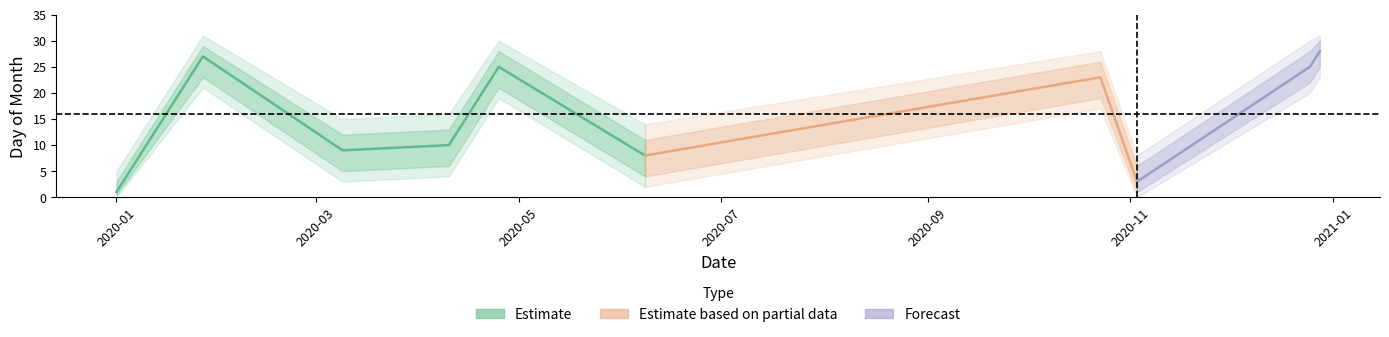

At which category does the chart reach its peak across all series?

2020-12-28